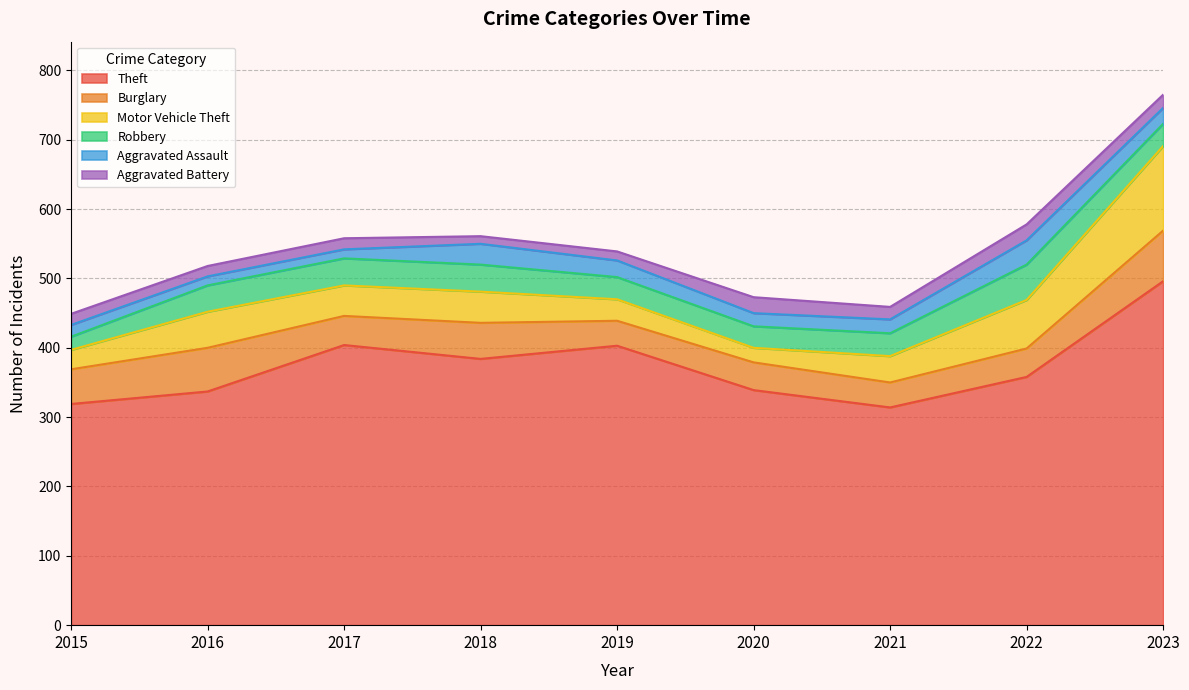

What is the difference between the highest and lowest values at 2021?

296